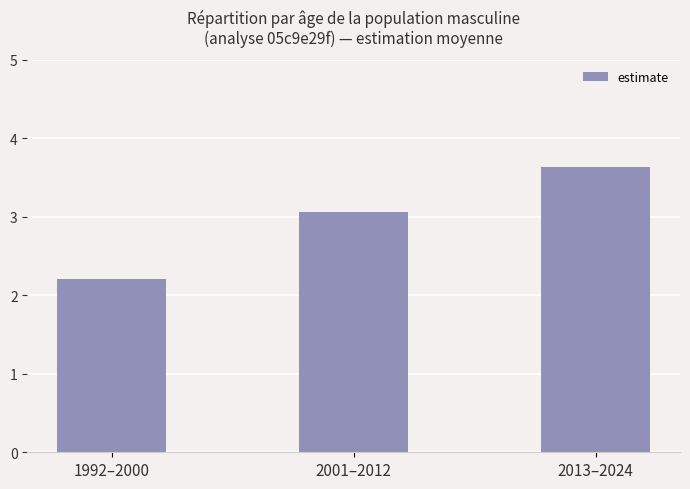

What is the difference between the values at 1992–2000 and 2013–2024?

1.4